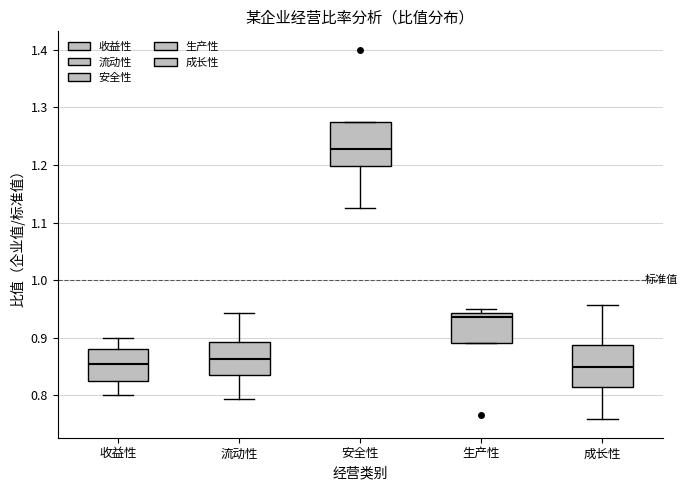

Which box's median line is the highest?

安全性